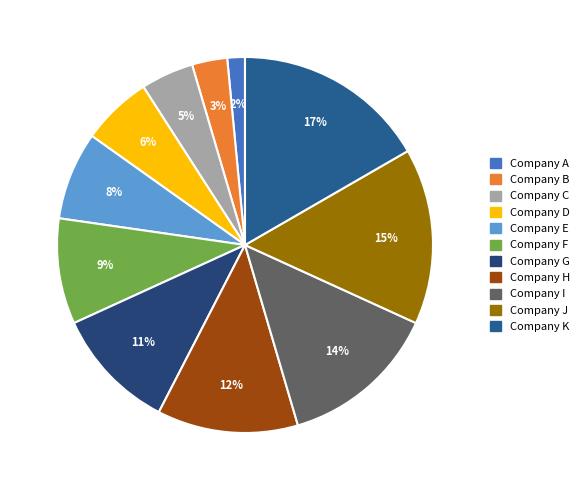

Count the number of slices in the pie.

11